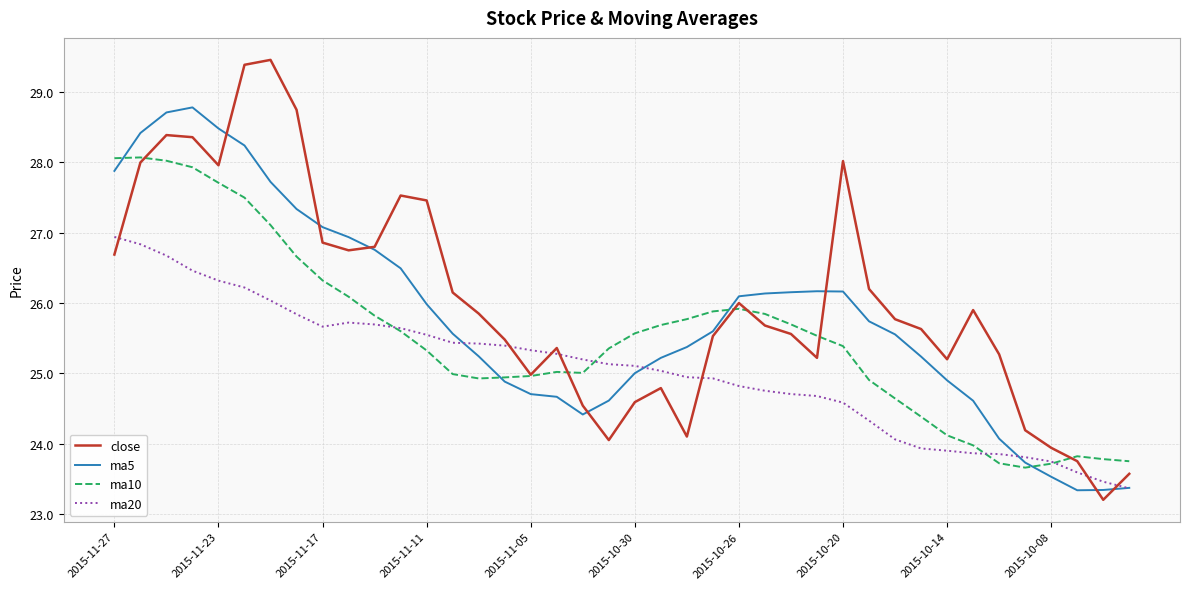

What is the maximum value for ma10?

28.1